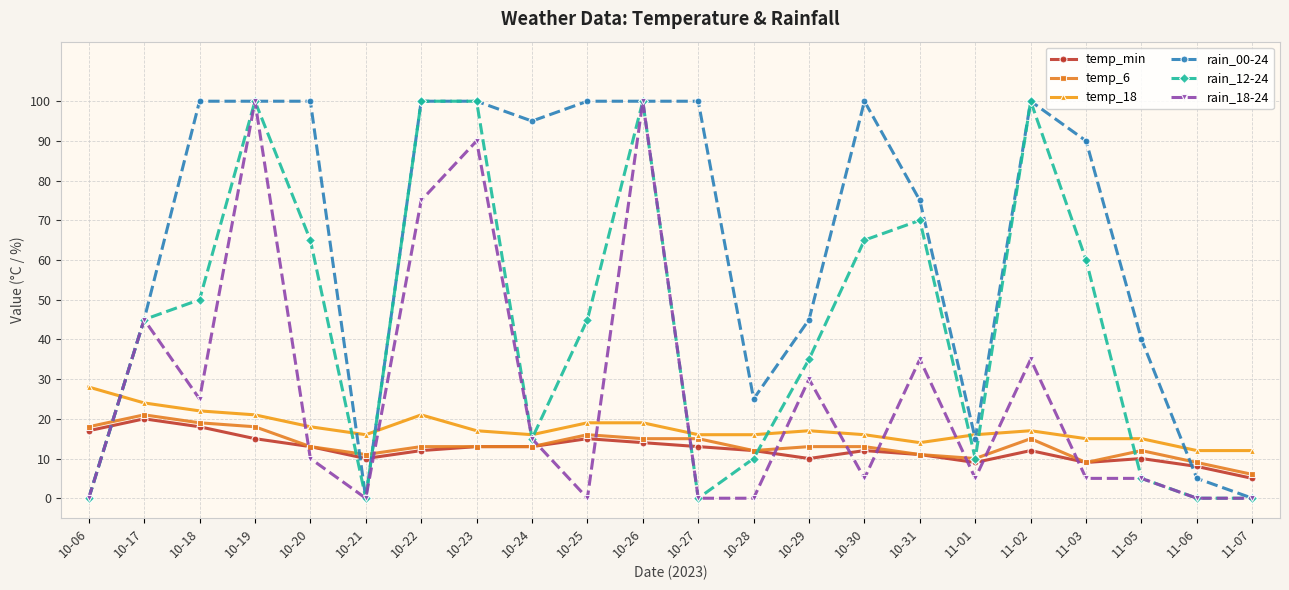

How many data points does each series have?

22